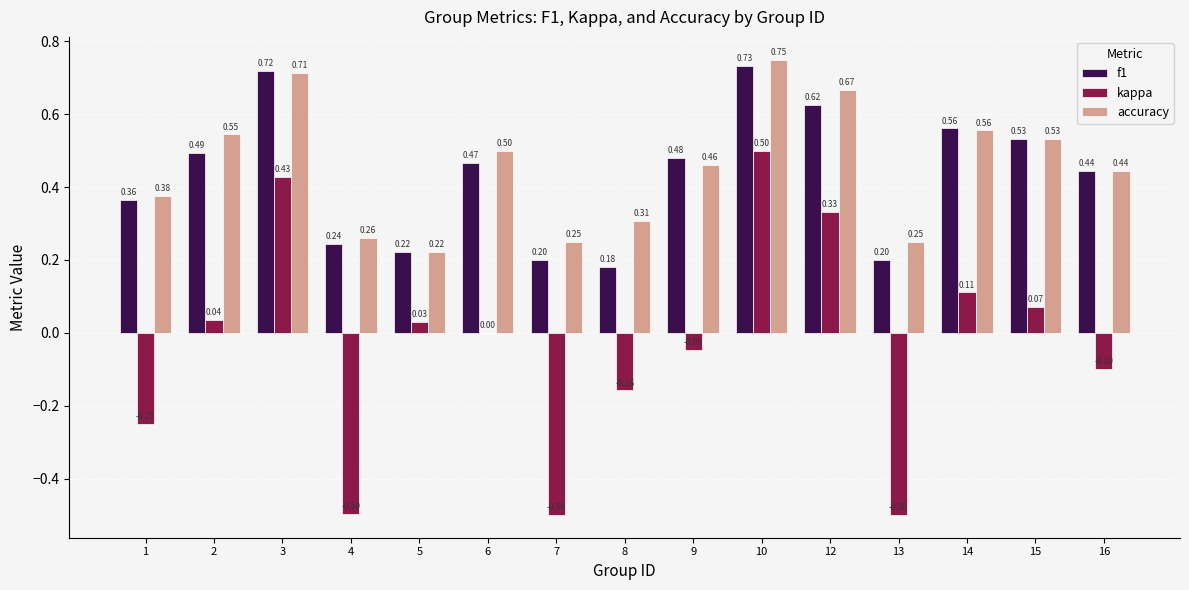

How many series are shown in this chart?

3